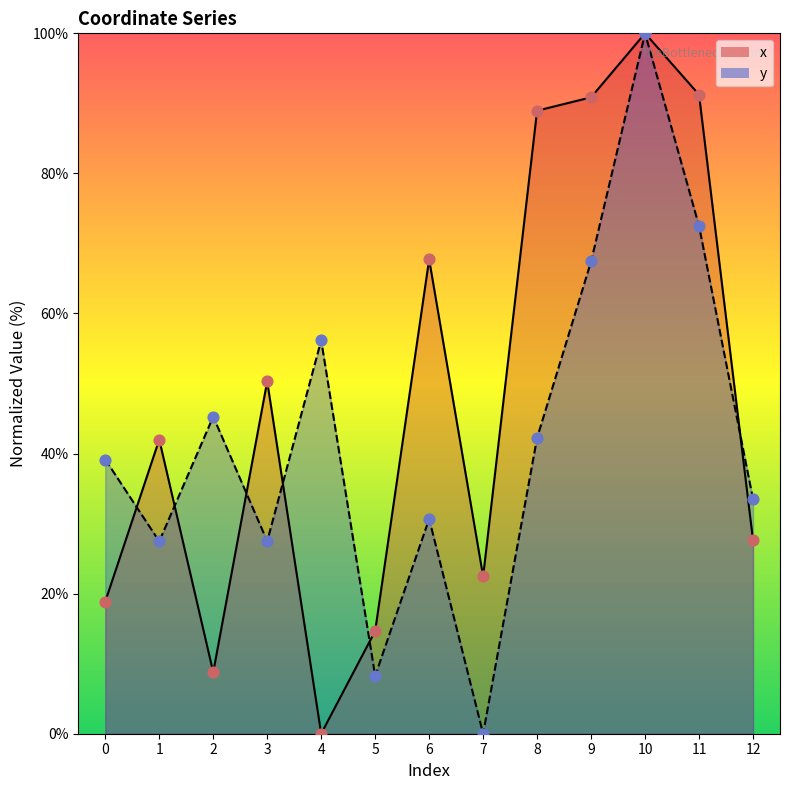

At how many categories does at least one series exceed 13?

13